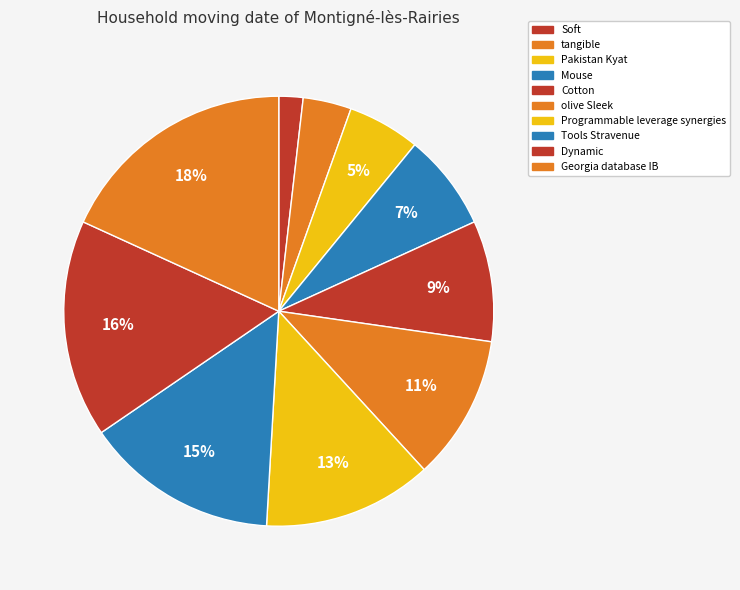

Rank the categories by value from highest to lowest.

Georgia database IB, Dynamic, Tools Stravenue, Programmable leverage synergies, olive Sleek, Cotton, Mouse, Pakistan Kyat, tangible, Soft